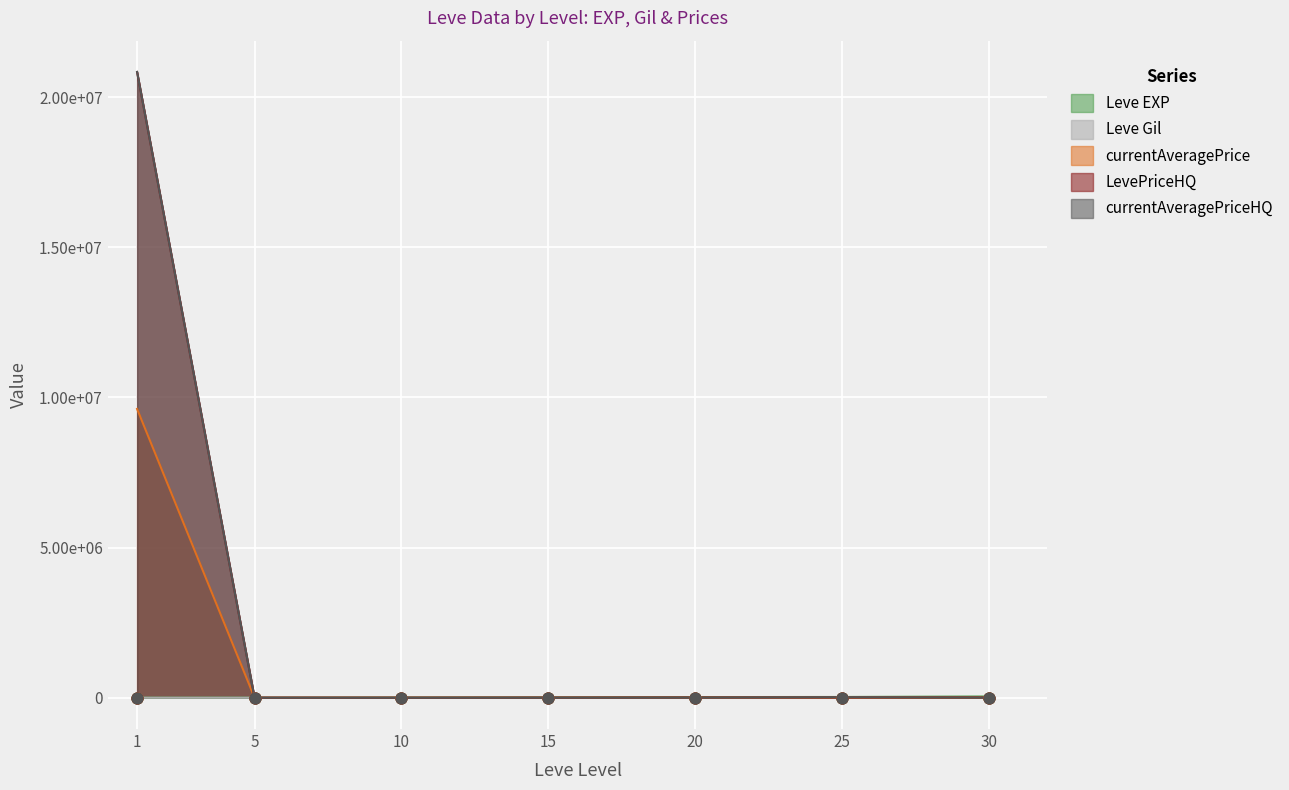

Which series reaches the maximum Y coordinate?

LevePriceHQ